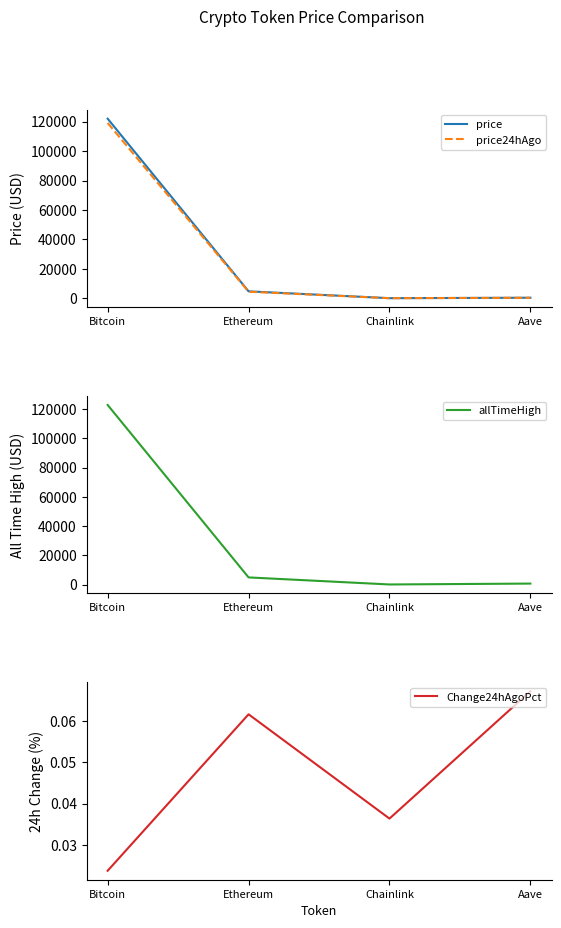

True or false: price has a value of 23.6 at Chainlink.

True